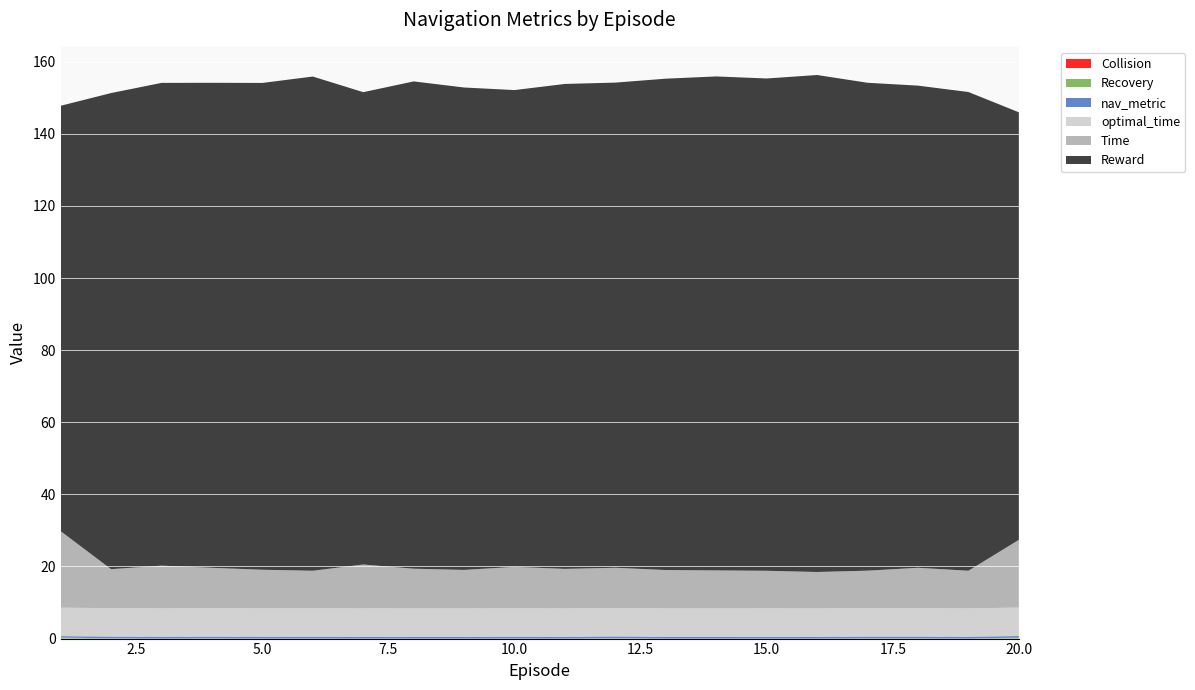

How many data points in Reward are less than 134?

9